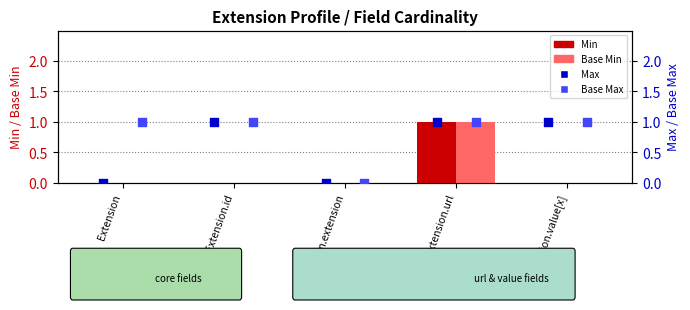

Which series has the largest Y range (max minus min)?

Min